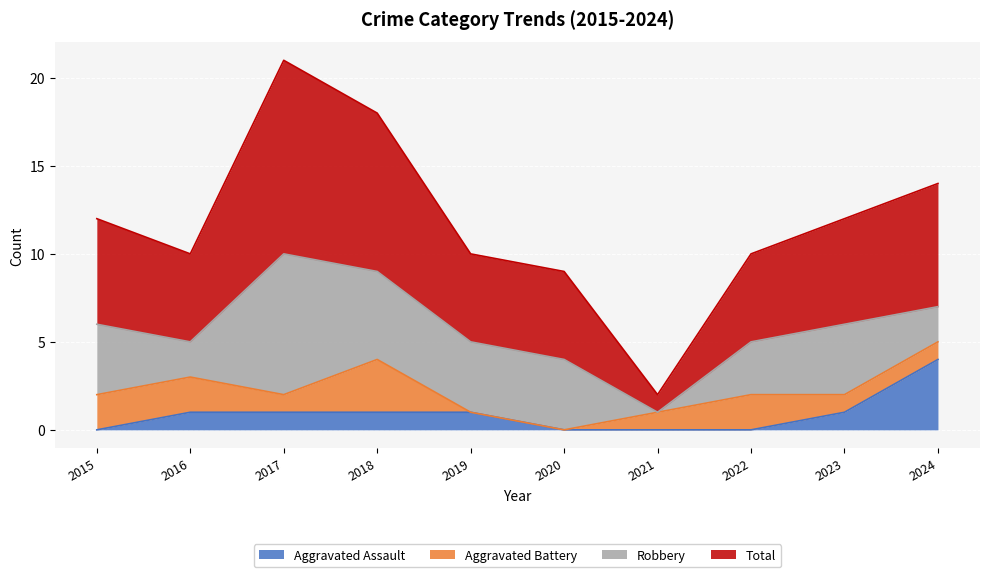

The value of Total at 2018 is 11. True or false?

False